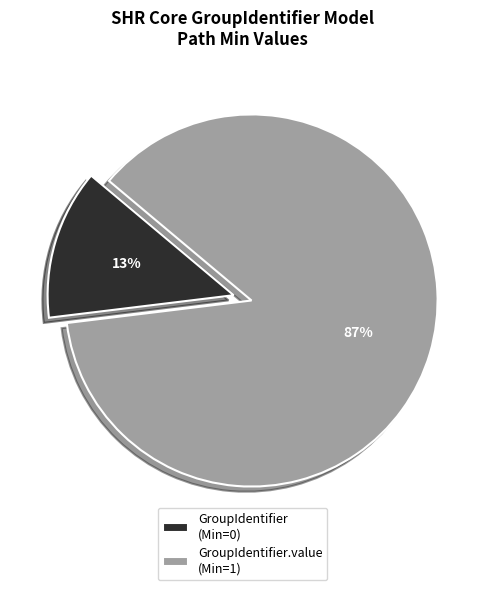

Which category accounts for the majority?

GroupIdentifier.value (Min=1)